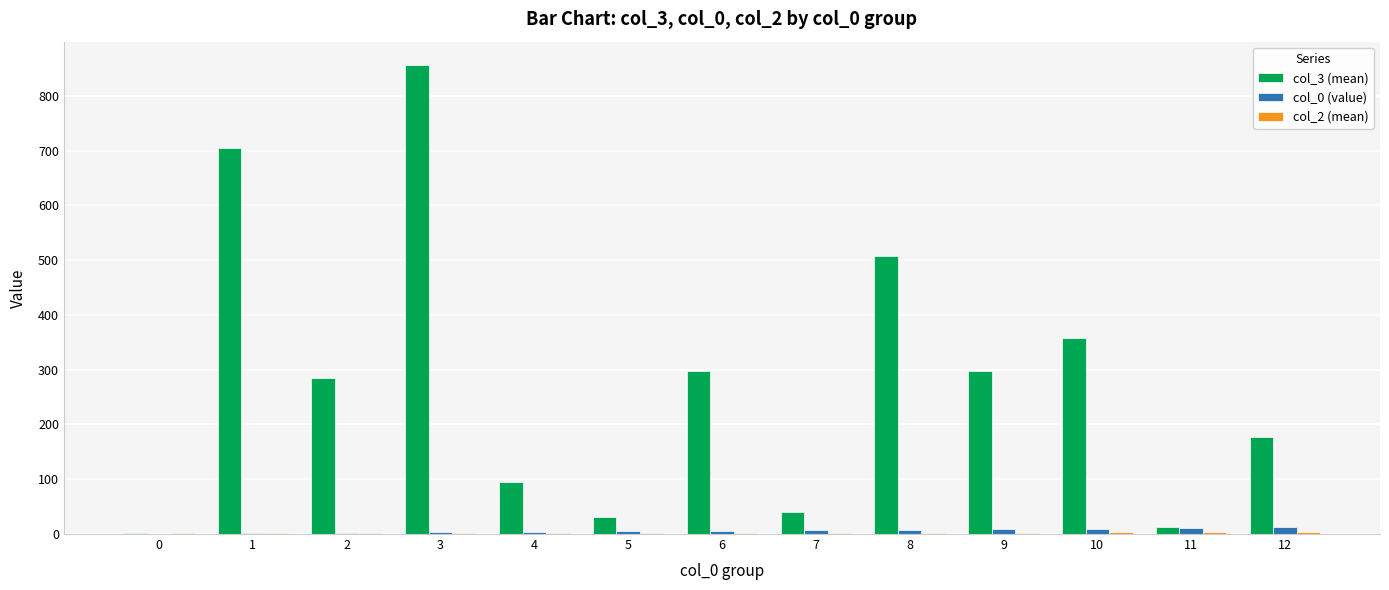

At which category is the sum across all series the highest?

3